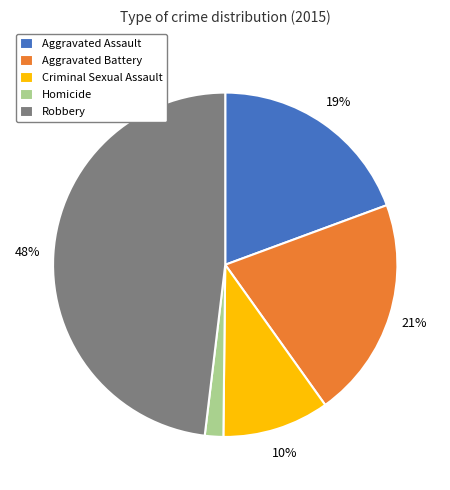

Combined, do Aggravated Battery and Robbery account for over 50%?

Yes